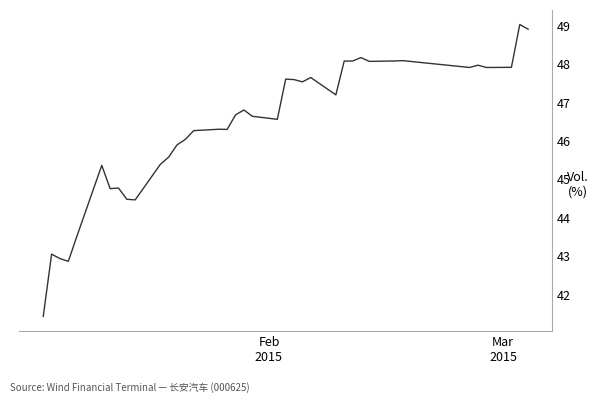

What is the greatest value displayed?

49.0